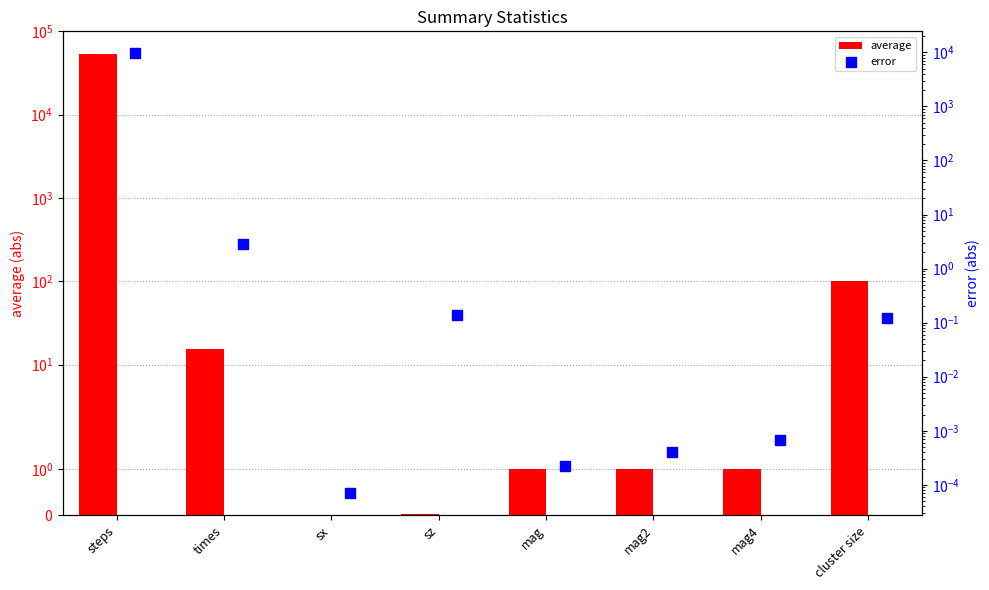

Which series has the largest total across all categories?

average